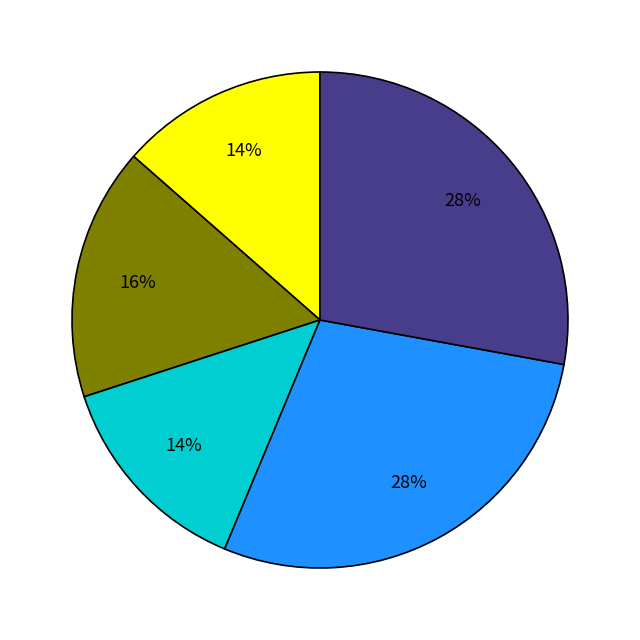

Is there a majority slice in this chart?

No